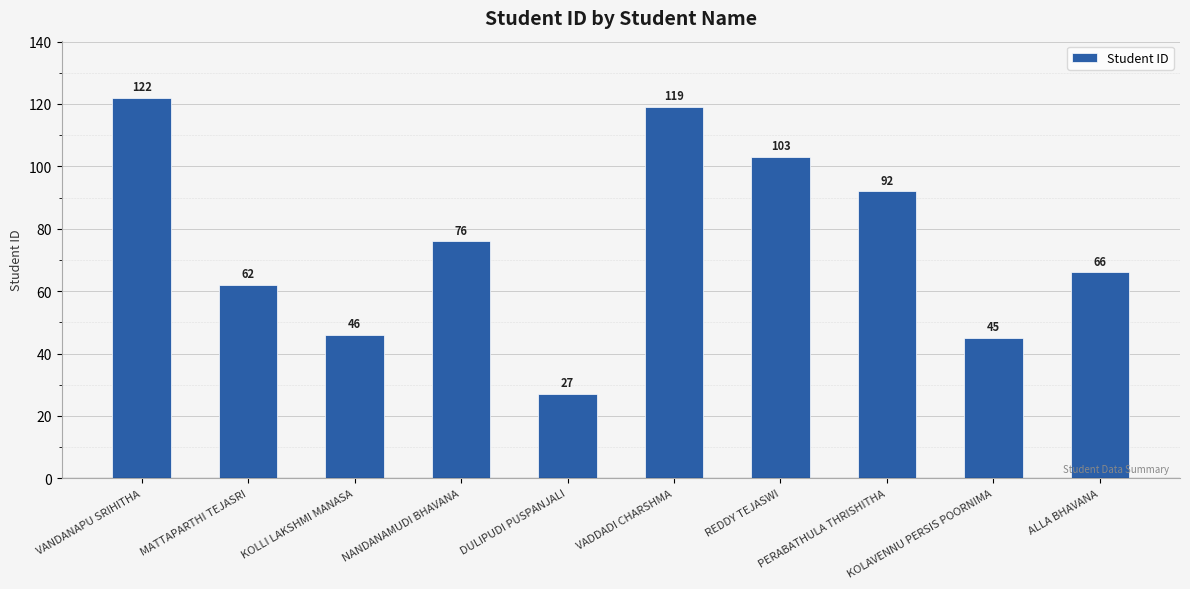

At which label is the value closest to 74?

NANDANAMUDI BHAVANA